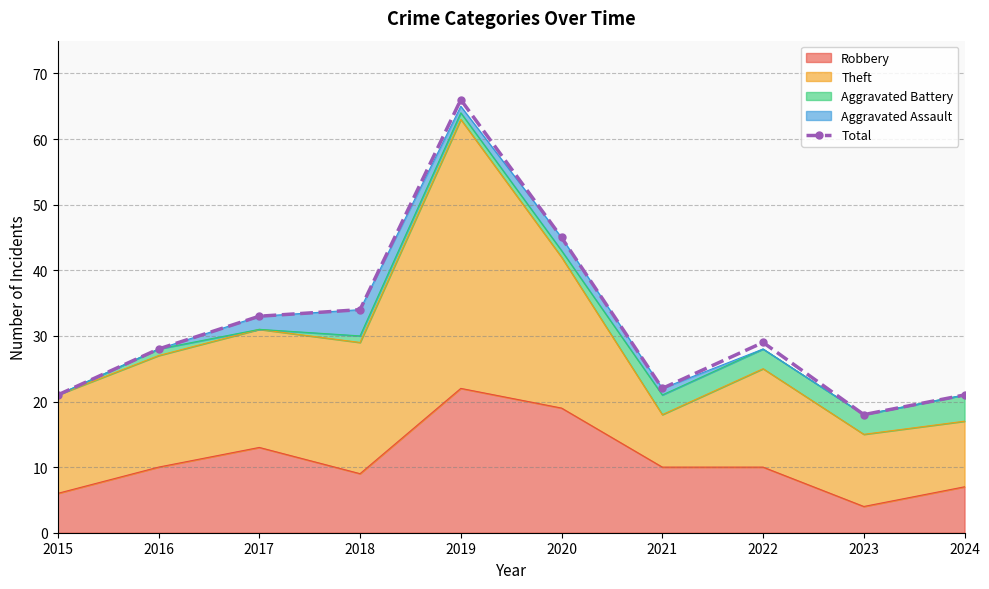

How many points are higher than both their immediate neighbors (excluding endpoints)?

2